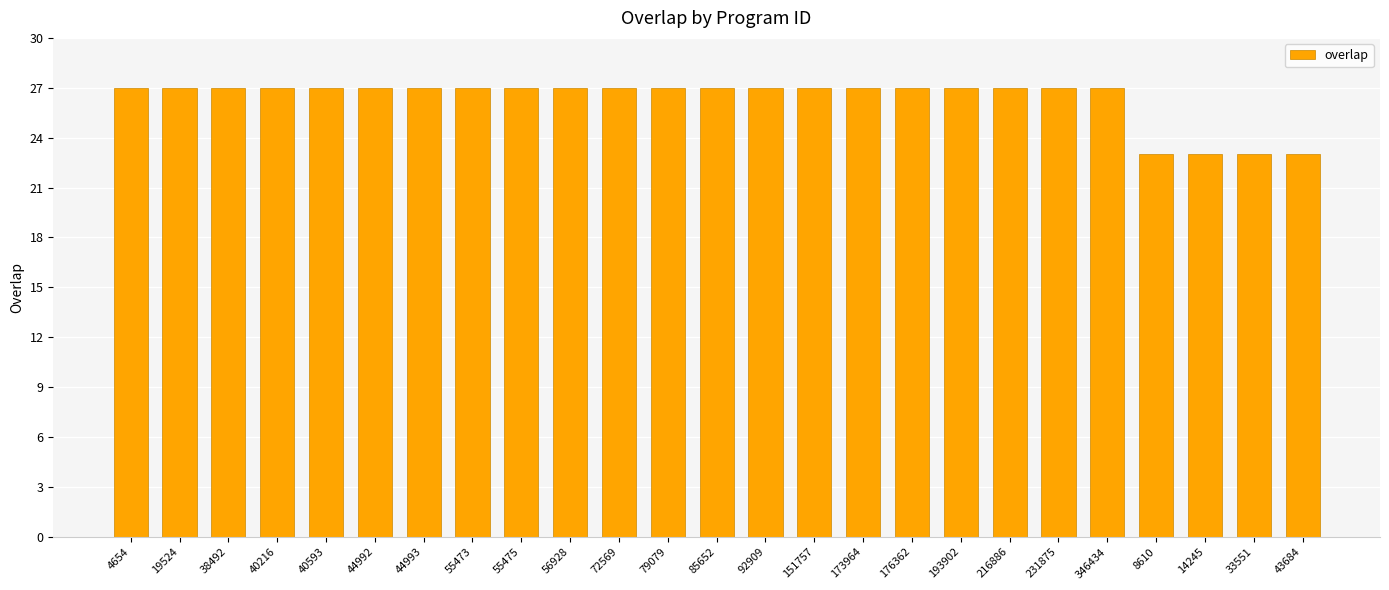

Reading left to right, extract all data points from this chart.

4654=27	19524=27	38492=27	40216=27	40593=27	44992=27	44993=27	55473=27	55475=27	56928=27	72569=27	79079=27	85652=27	92909=27	151757=27	173964=27	176362=27	193902=27	216886=27	231875=27	346434=27	8610=23	14245=23	33551=23	43684=23